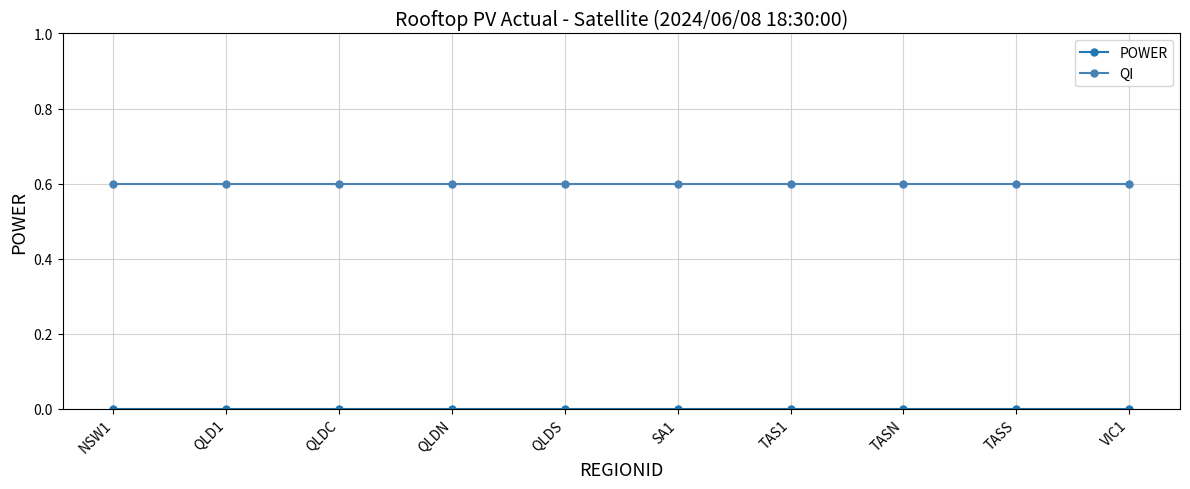

What is the spread (max minus min) of values at VIC1?

0.6